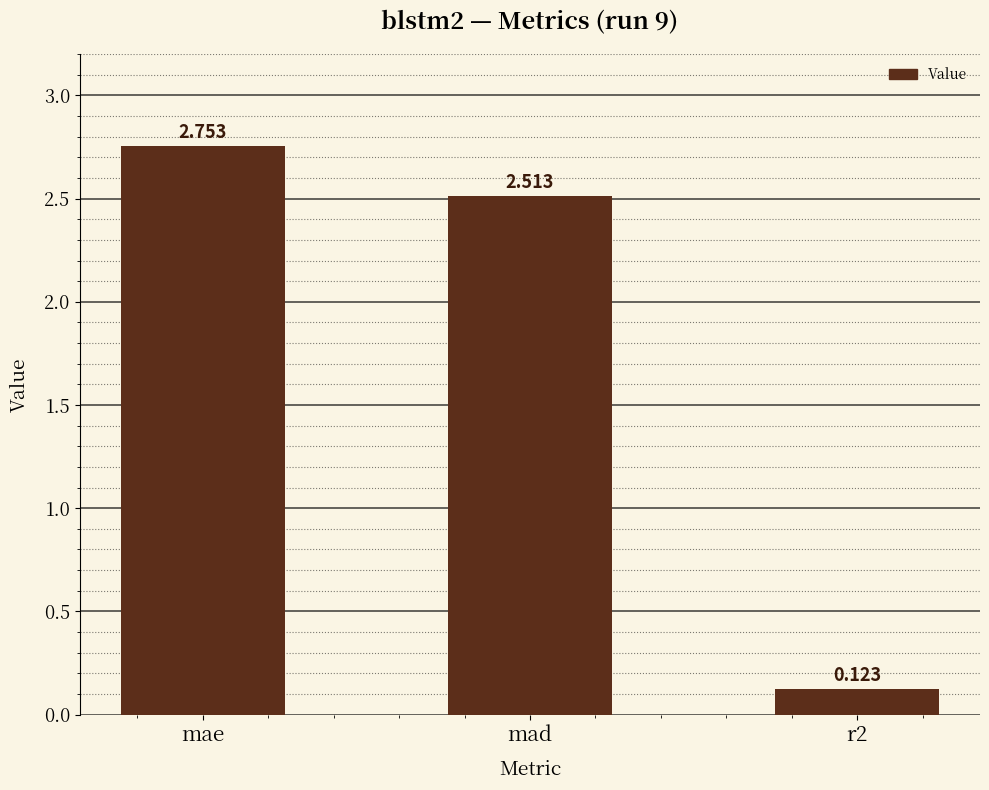

List the labels in order of value, smallest first.

r2, mad, mae